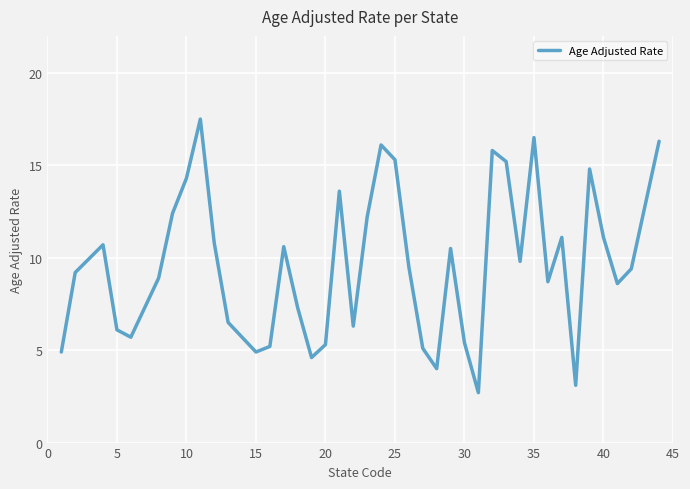

What is the smallest value displayed?

2.7